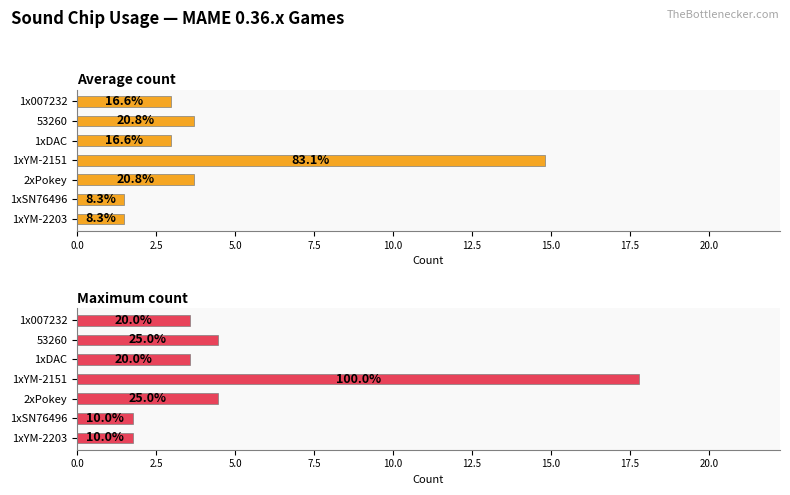

True or false: Maximum count has a value of 1.1 at 1x007232.

False